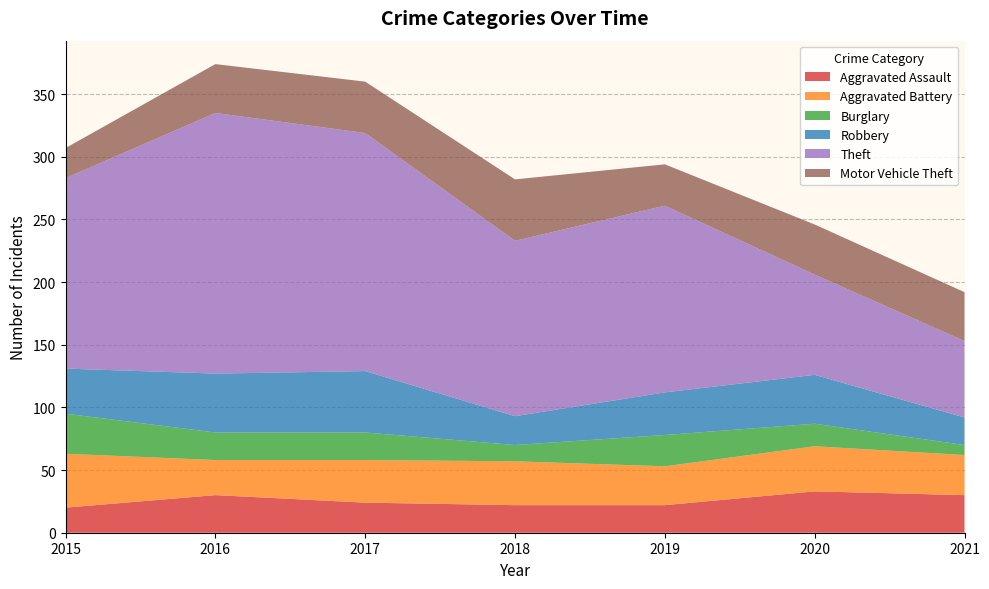

Reading right to left, extract all data points from this chart.

Aggravated Assault: 30	33	22	22	24	30	20
Aggravated Battery: 32	36	31	35	34	28	43
Burglary: 8	18	25	13	22	22	32
Robbery: 22	39	34	23	49	47	36
Theft: 61	80	149	140	190	208	152
Motor Vehicle Theft: 39	40	33	49	41	39	24